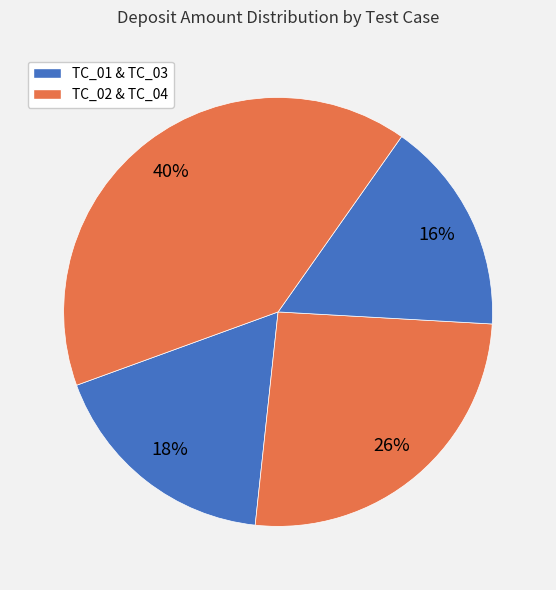

How many segments does this pie chart have?

4